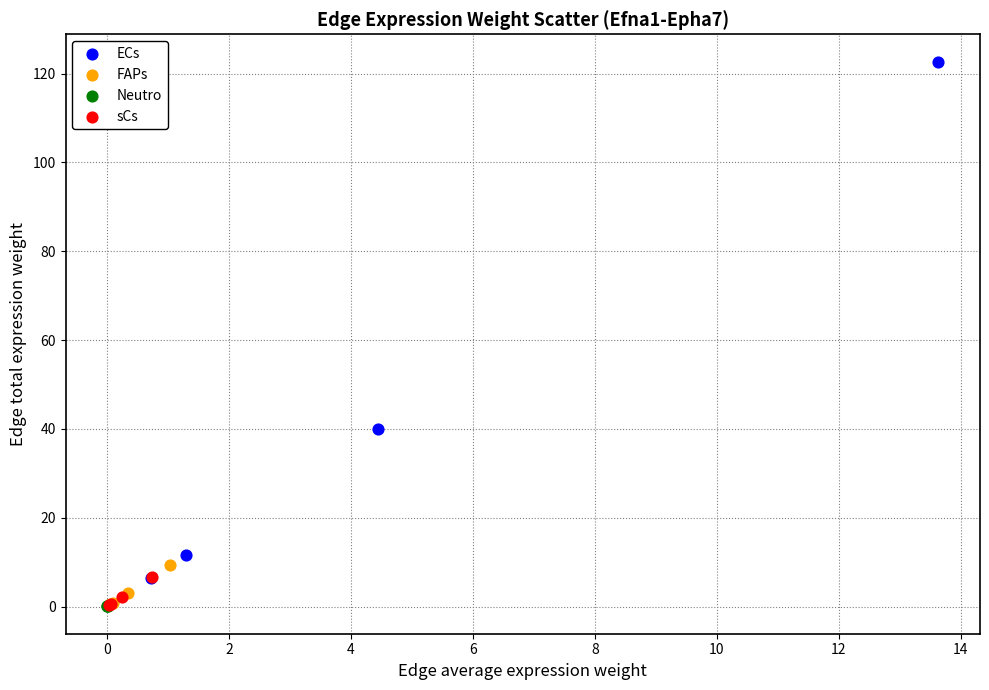

Which series reaches the maximum Y coordinate?

ECs